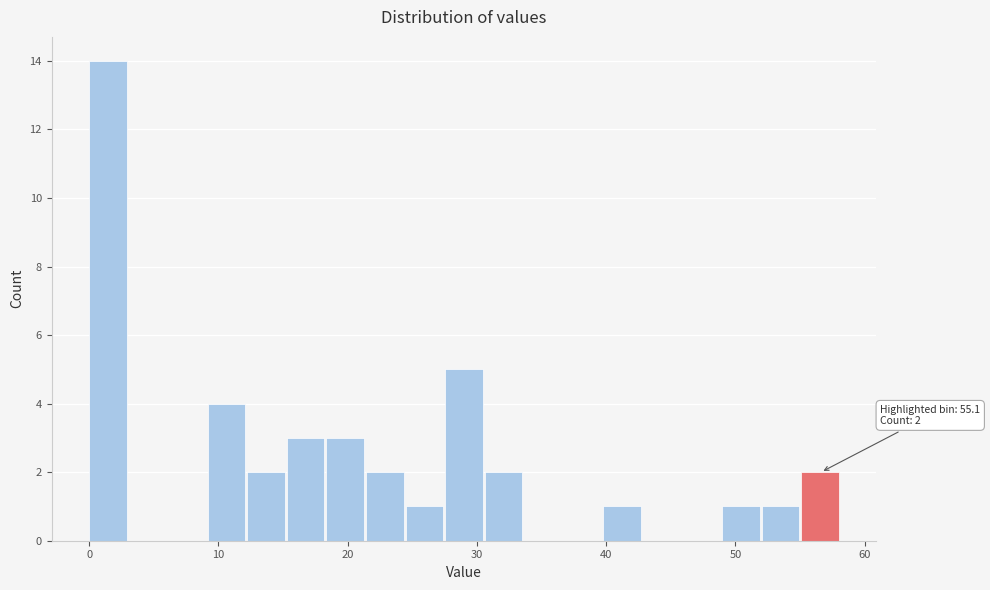

Read against the x-axis, roughly where is the centre of the tallest bar?

1